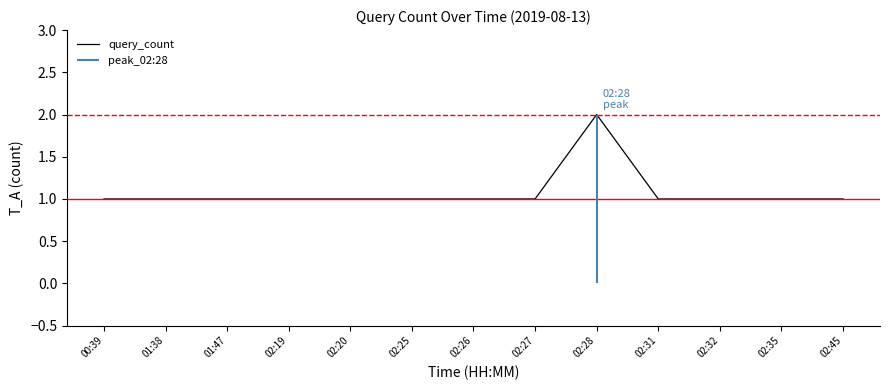

What is the ratio of the value at 02:26 to the value at 02:45?

1.0